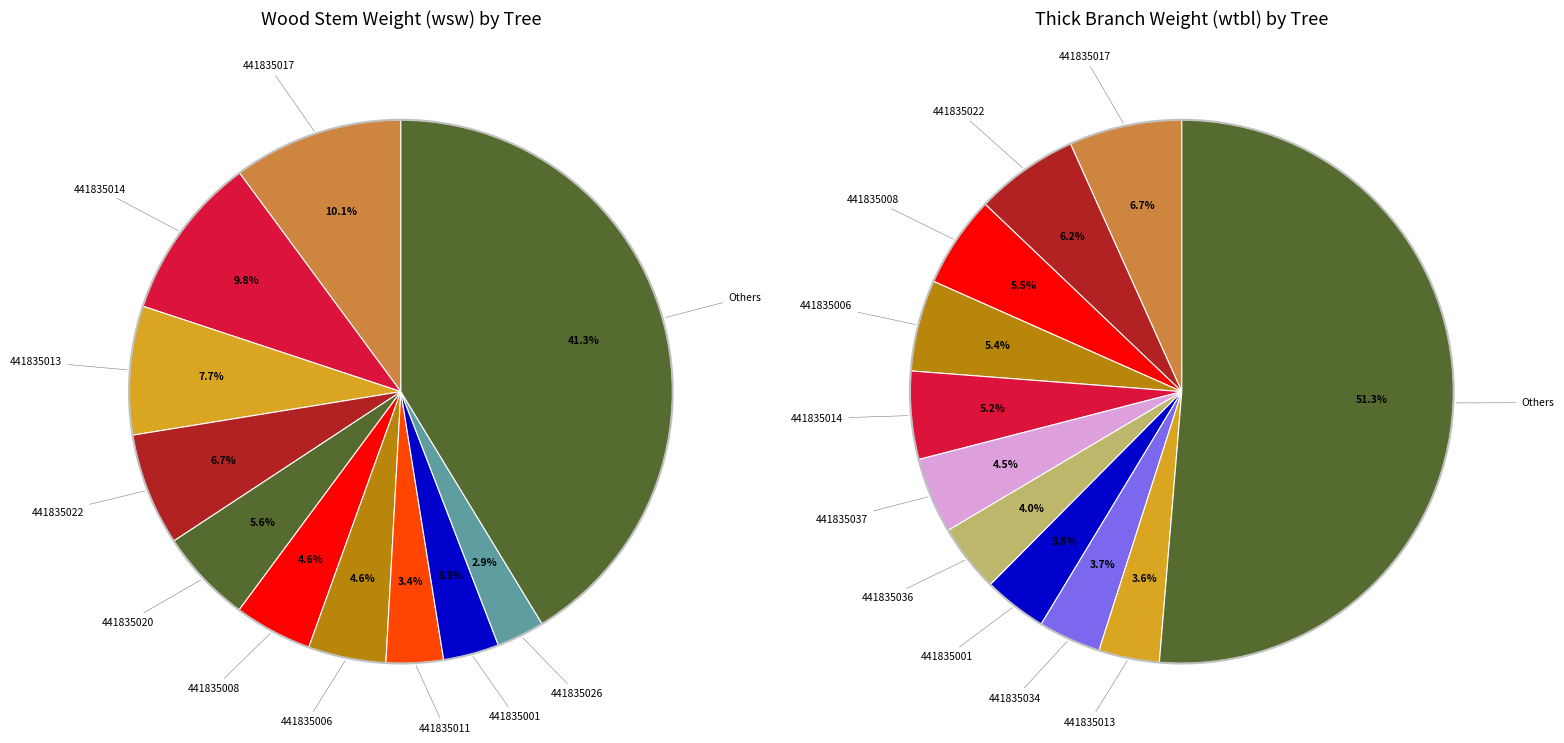

Combined, do 441835005 and 441835036 account for over 50%?

No